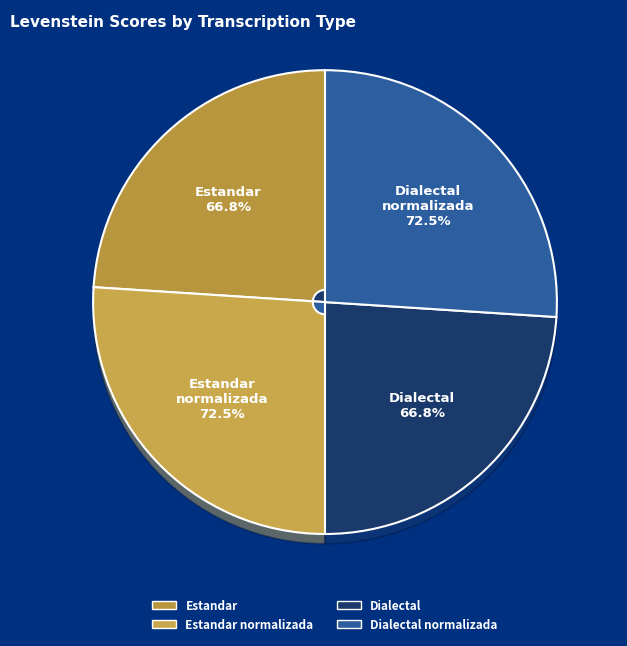

Between Dialectal_normalizada and Estandar_normalizada, which is larger?

Dialectal_normalizada